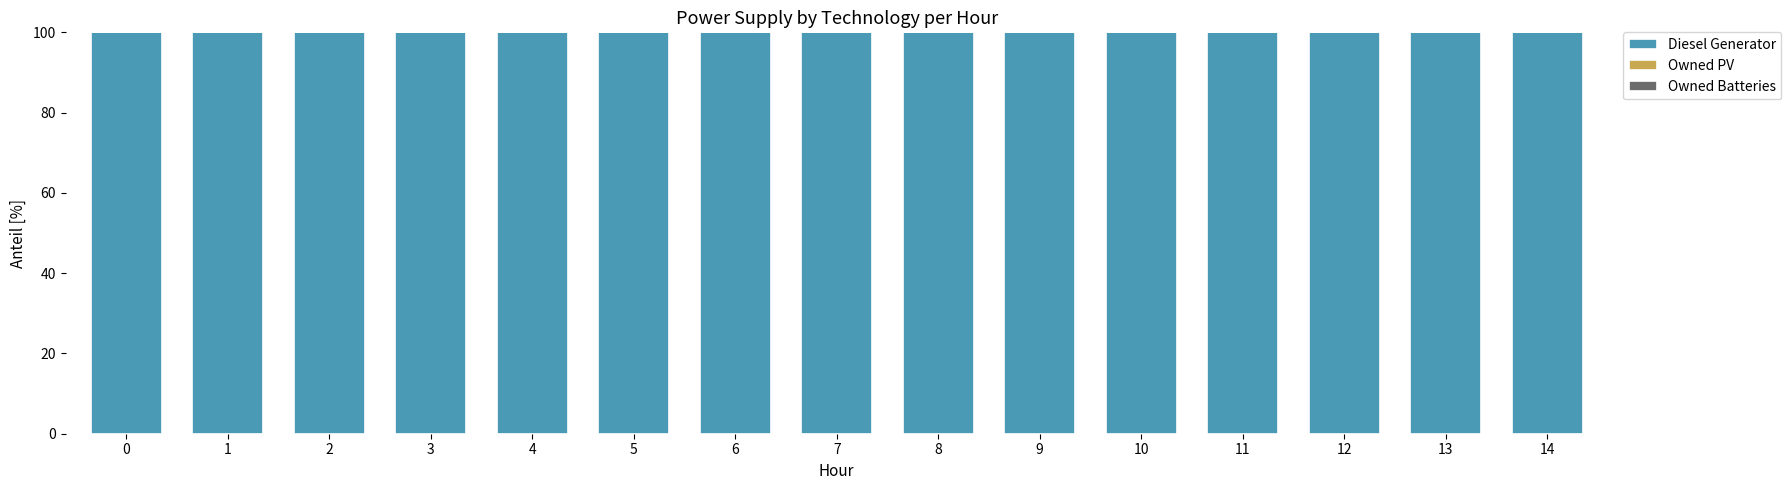

What is the lowest value of the Diesel Generator series?

100